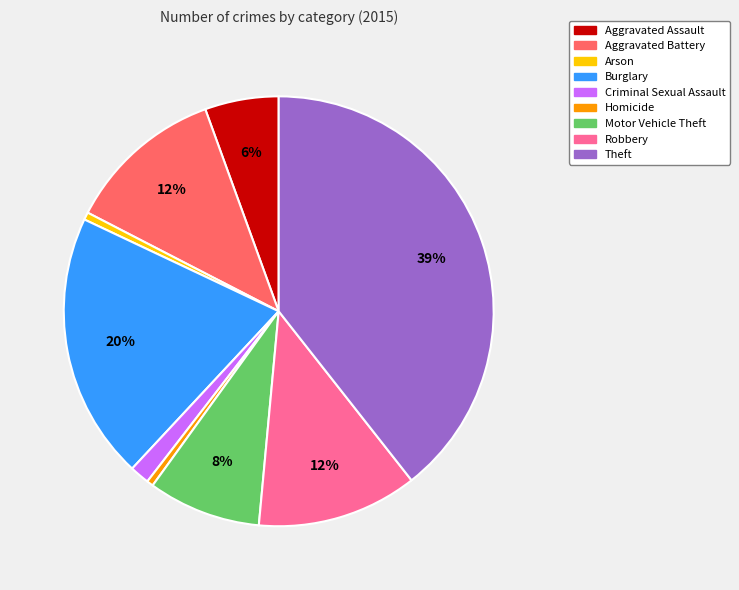

Is it true that Aggravated Assault is 1% of the pie?

False